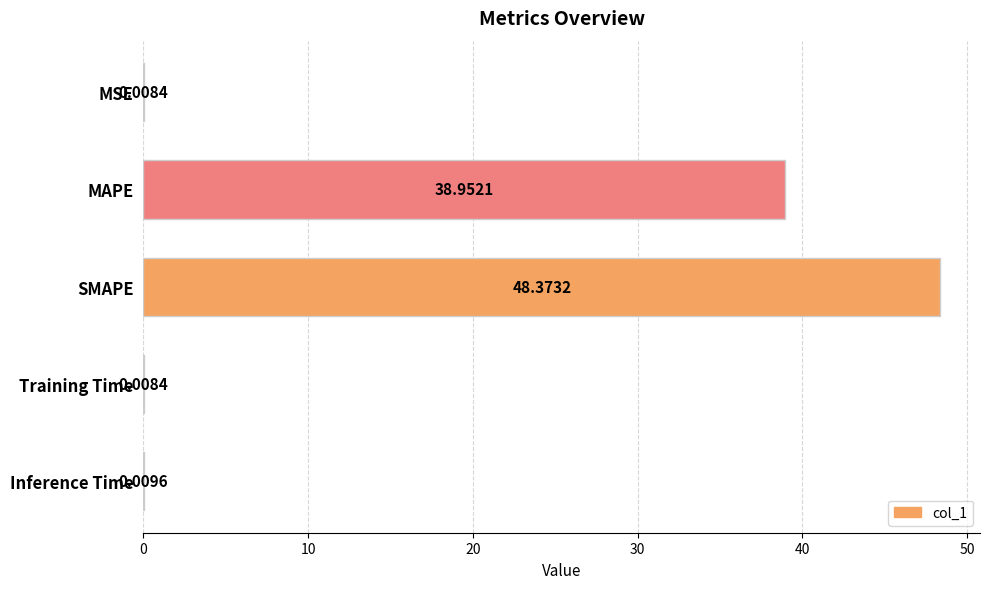

What is the greatest value displayed?

48.4